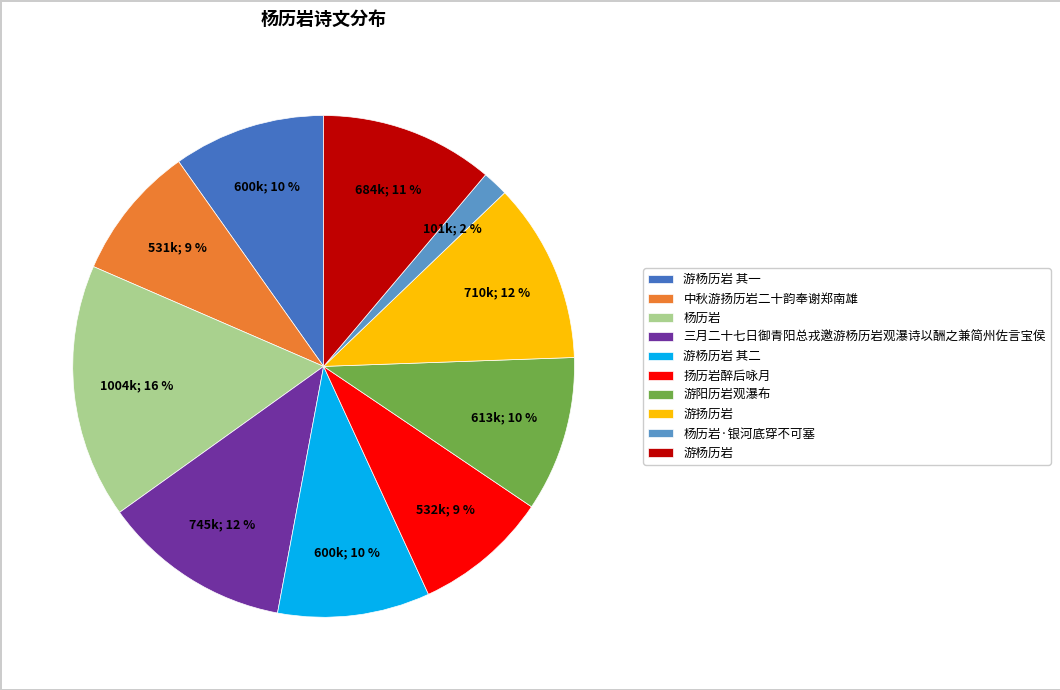

What is the smallest slice in the pie chart?

杨历岩·银河底穿不可塞